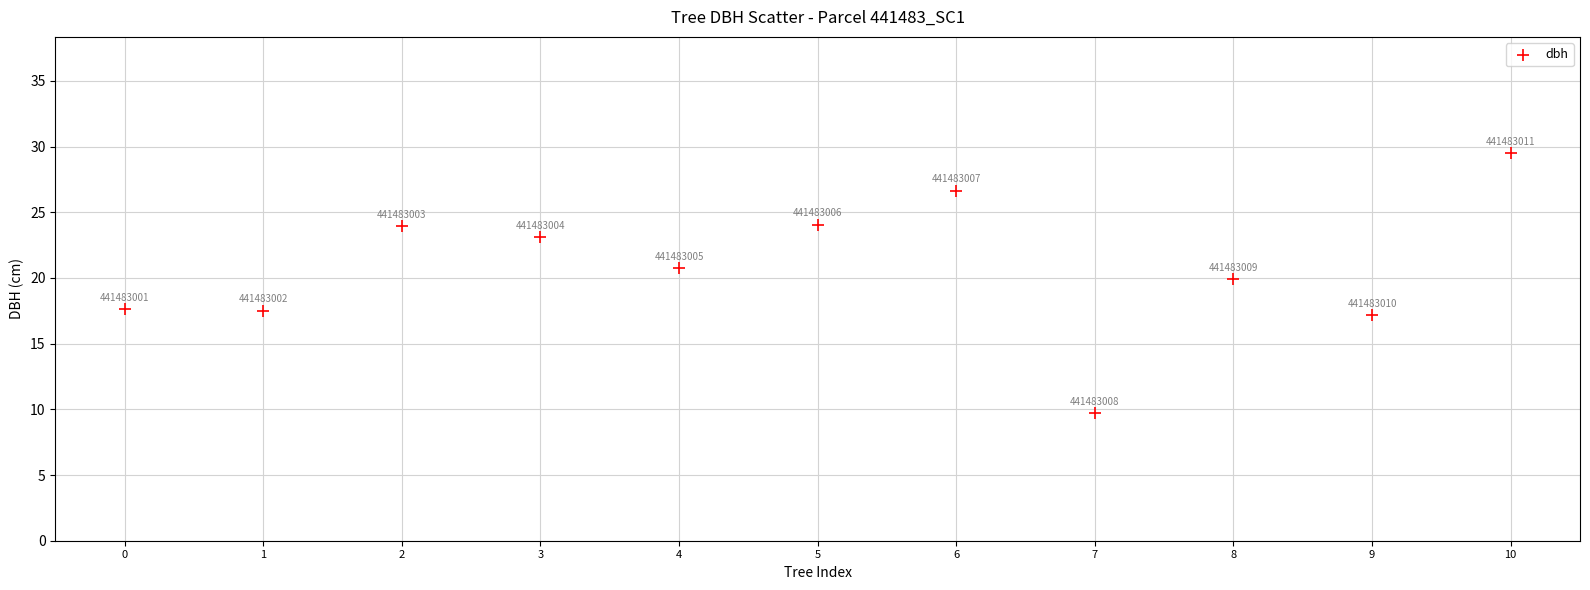

What Y value in the scatter plot is closest to 19?

19.9